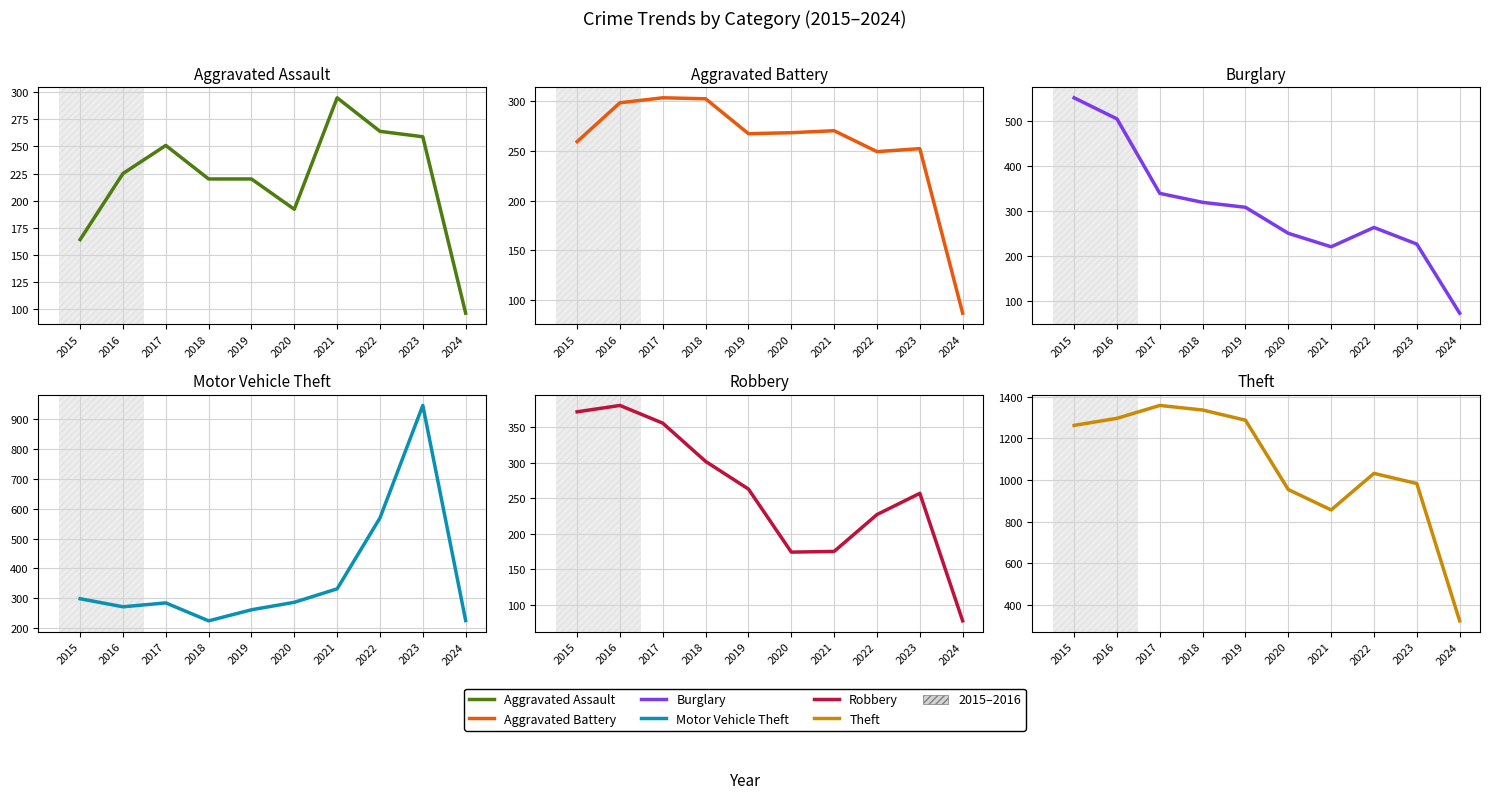

What is the value of the Burglary point at the 7th from the left?

220